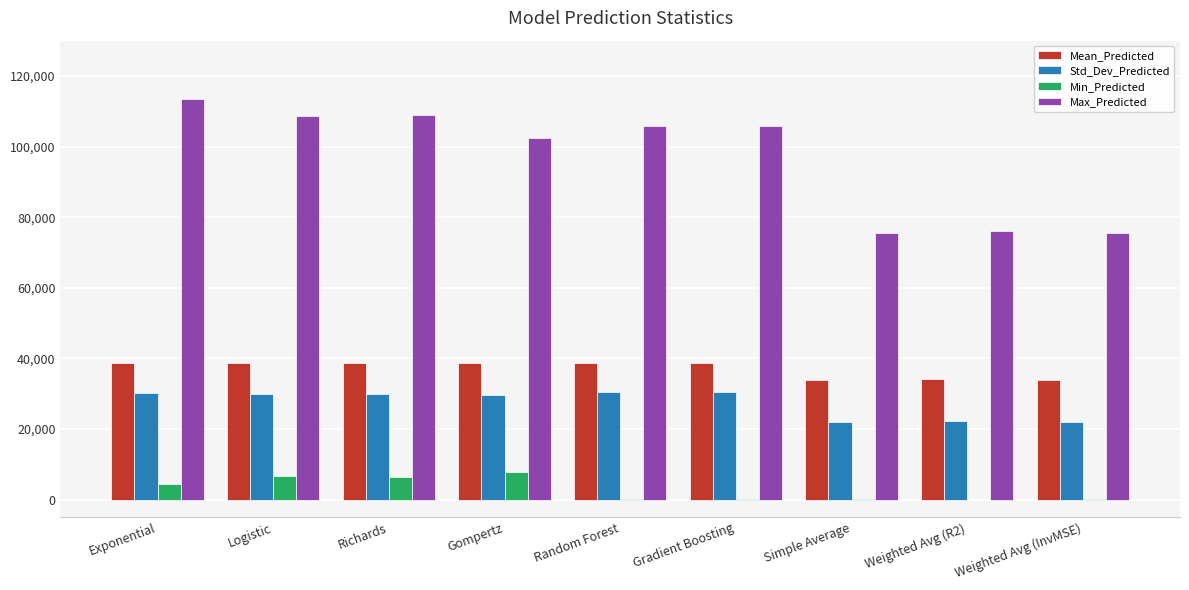

What is the sum of the Std_Dev_Predicted values at Simple Average and Weighted Avg (InvMSE)?

44181.0